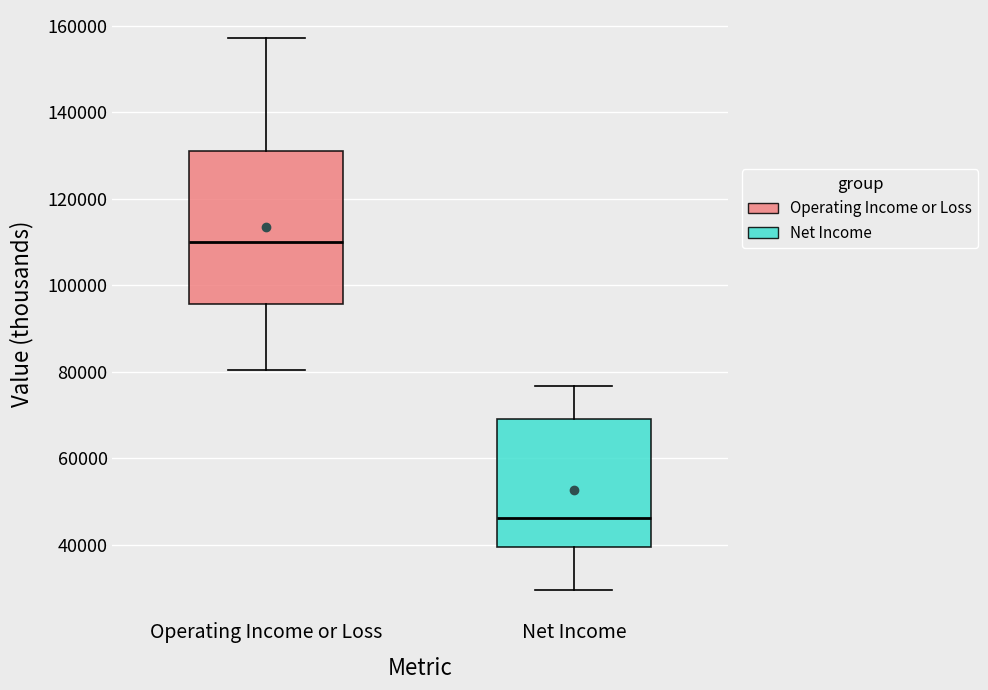

Where is the upper edge of the box for Operating Income or Loss on the y-axis? The values are not printed on the chart, so give them approximately, as read against the axis.

130000